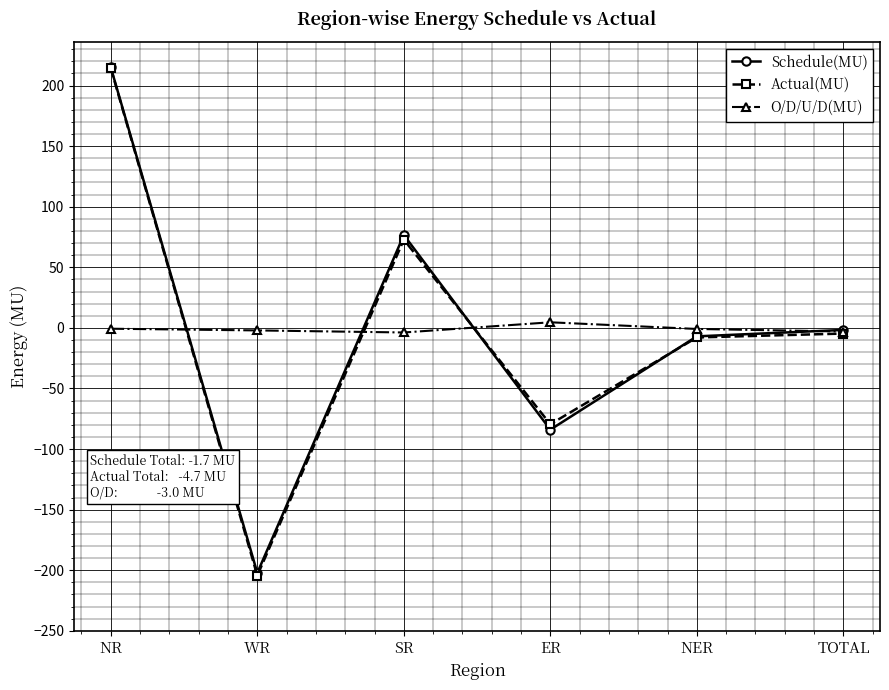

What is the difference between the maximum and second lowest values in the Actual(MU) series?

293.8